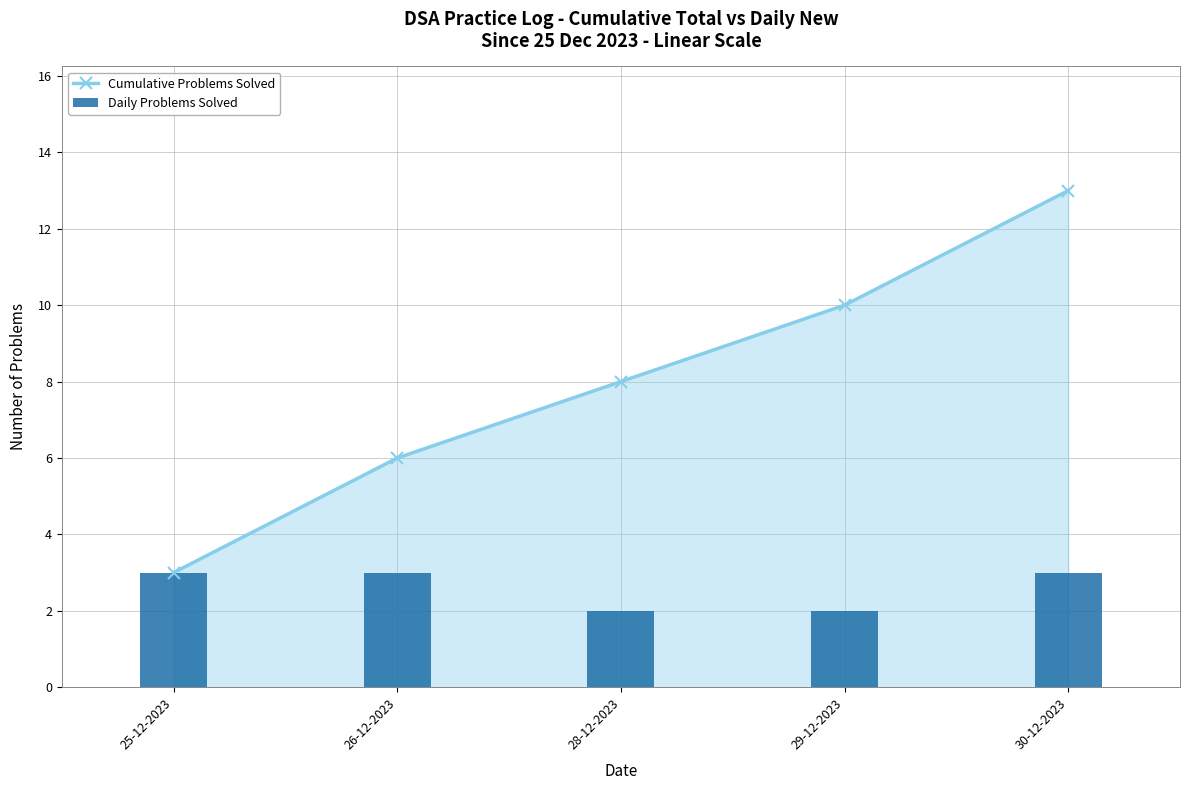

What is the label of the 5th bar from the left?

30-12-2023